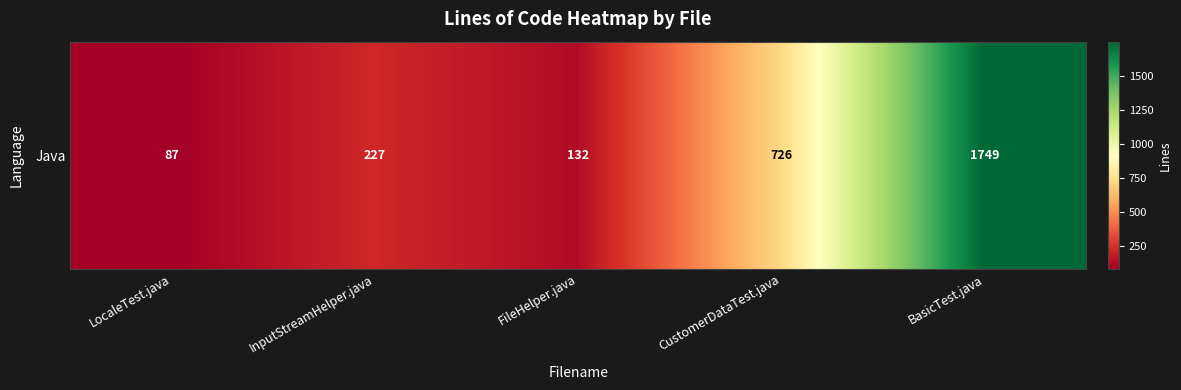

True or false: the data shows 220 at FileHelper.java.

False